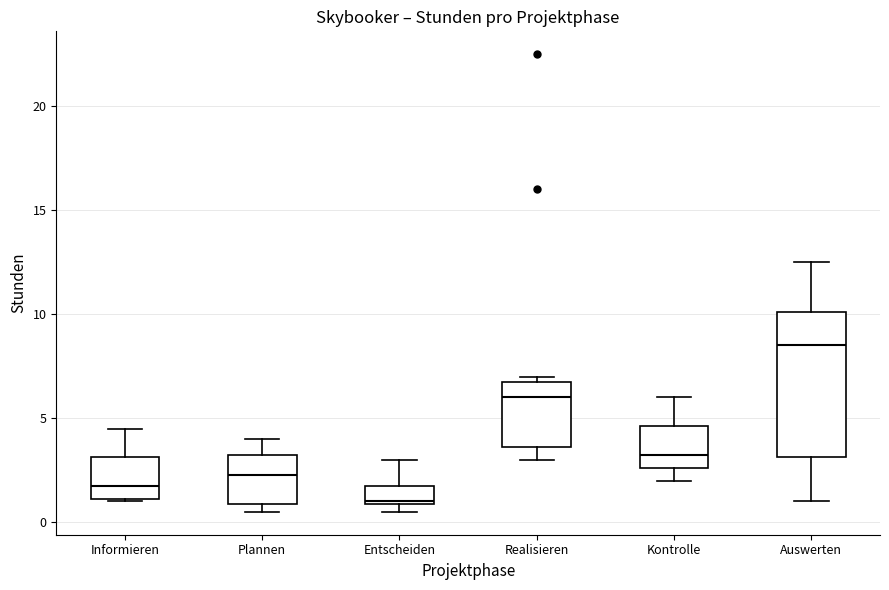

Reading left to right, transcribe this box plot: for each box, give where its median line is, the range the box spans, and where its two whiskers end, as read against the y-axis. The values are not printed on the chart, so give them approximately, as read against the axis.

Informieren: median 2.0, box 1.0 to 3.0, whiskers 1.0 to 4.5
Plannen: median 2.5, box 1.0 to 3.5, whiskers 0.5 to 4.0
Entscheiden: median 1.0, box 1.0 to 2.0, whiskers 0.5 to 3.0
Realisieren: median 6.0, box 3.5 to 7.0, whiskers 3.0 to 7.0 (just above the box's upper edge)
Kontrolle: median 3.5, box 2.5 to 4.5, whiskers 2.0 to 6.0
Auswerten: median 8.5, box 3.0 to 10.0, whiskers 1.0 to 12.5